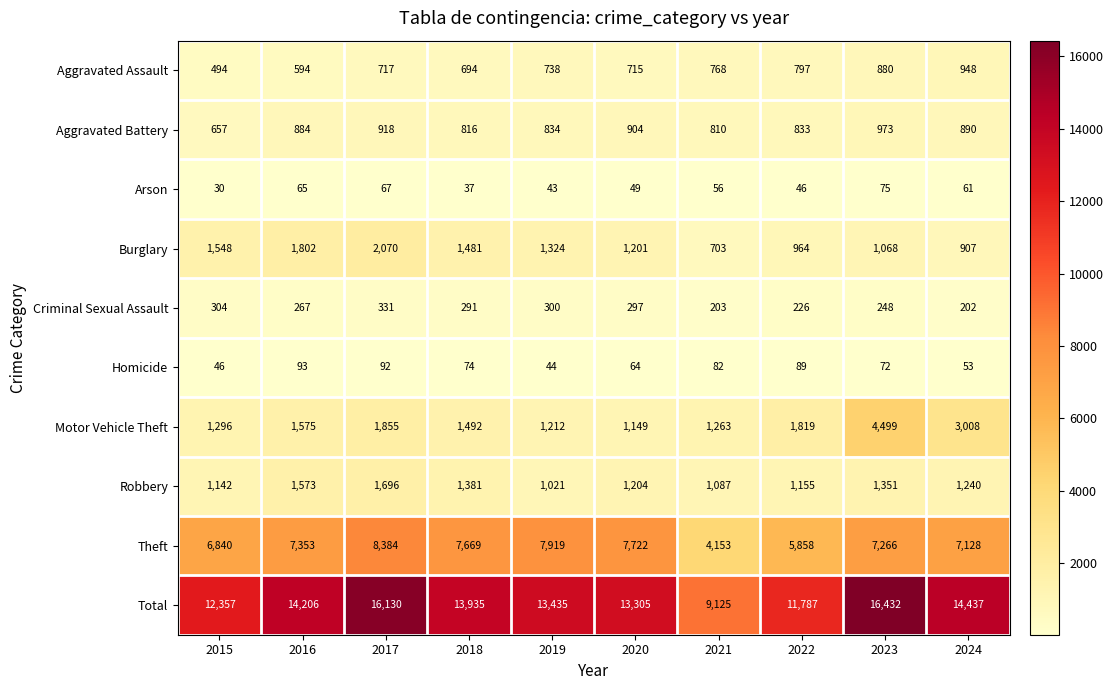

What value does the Homicide series have at 2024, to the nearest 5?

55